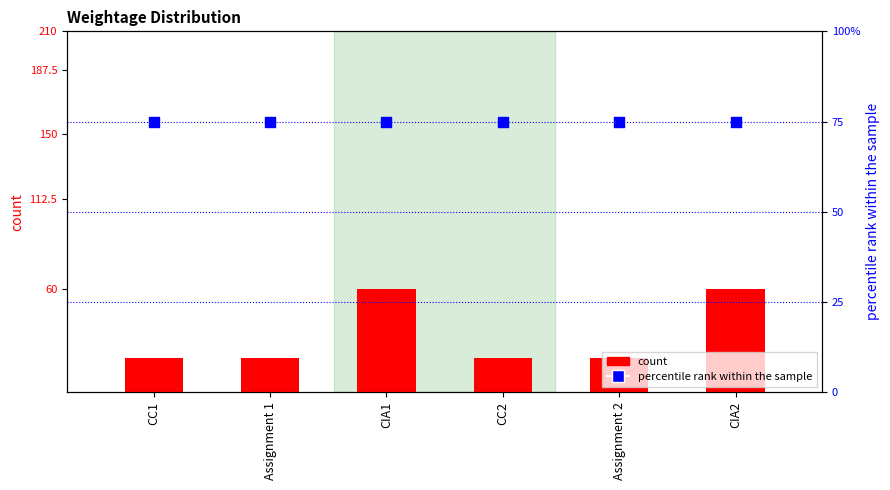

At which category is the sum across all series the highest?

CIA1